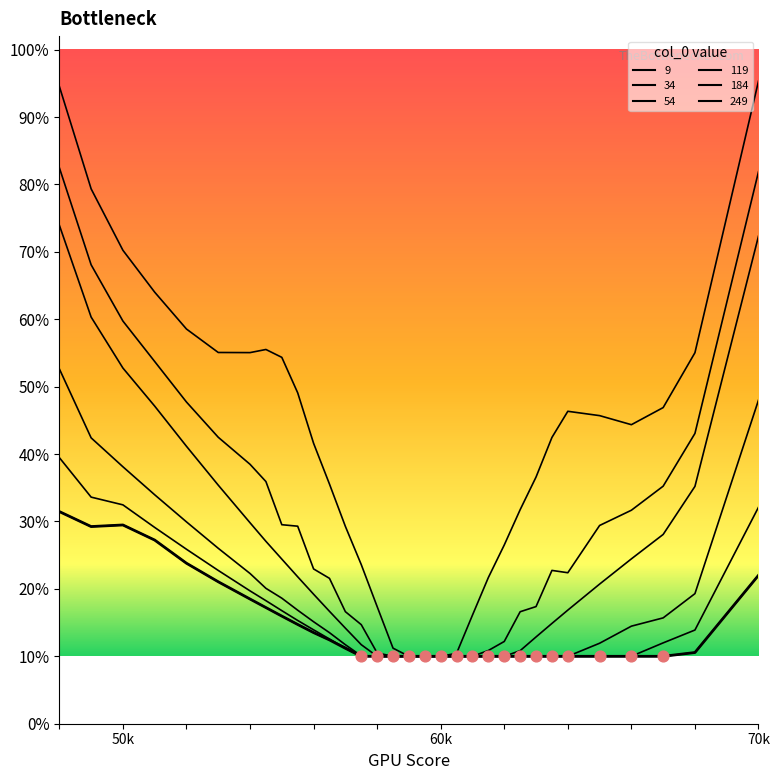

At how many categories does at least one series exceed 0?

32